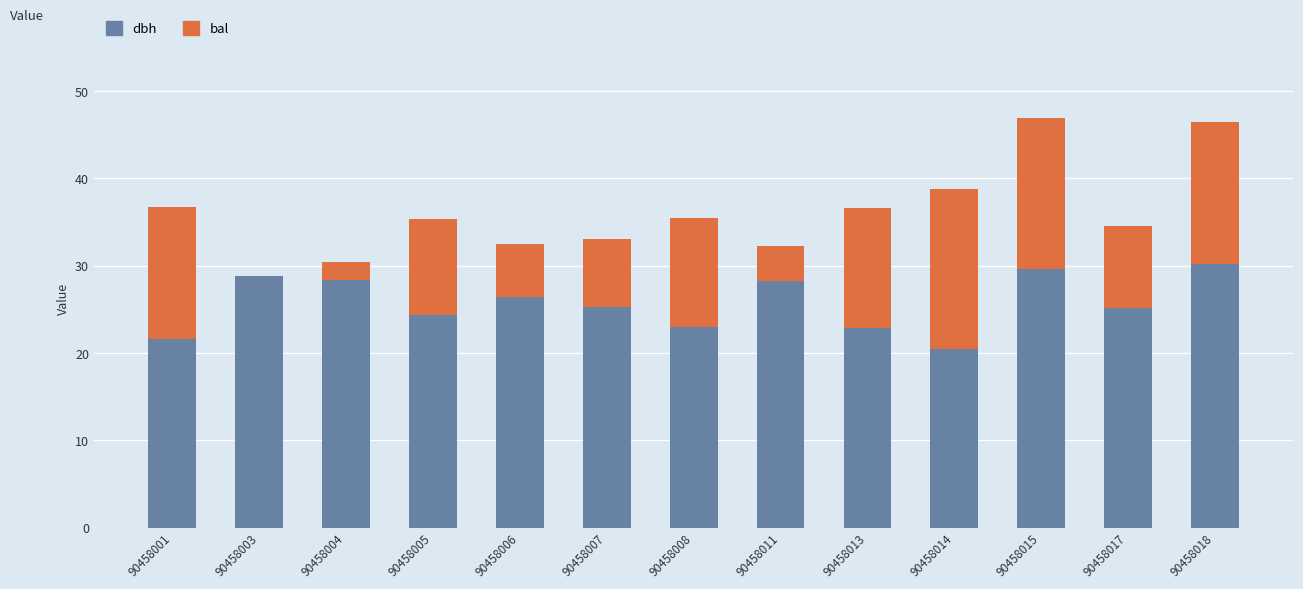

Read the dbh value at 90458015.

29.6